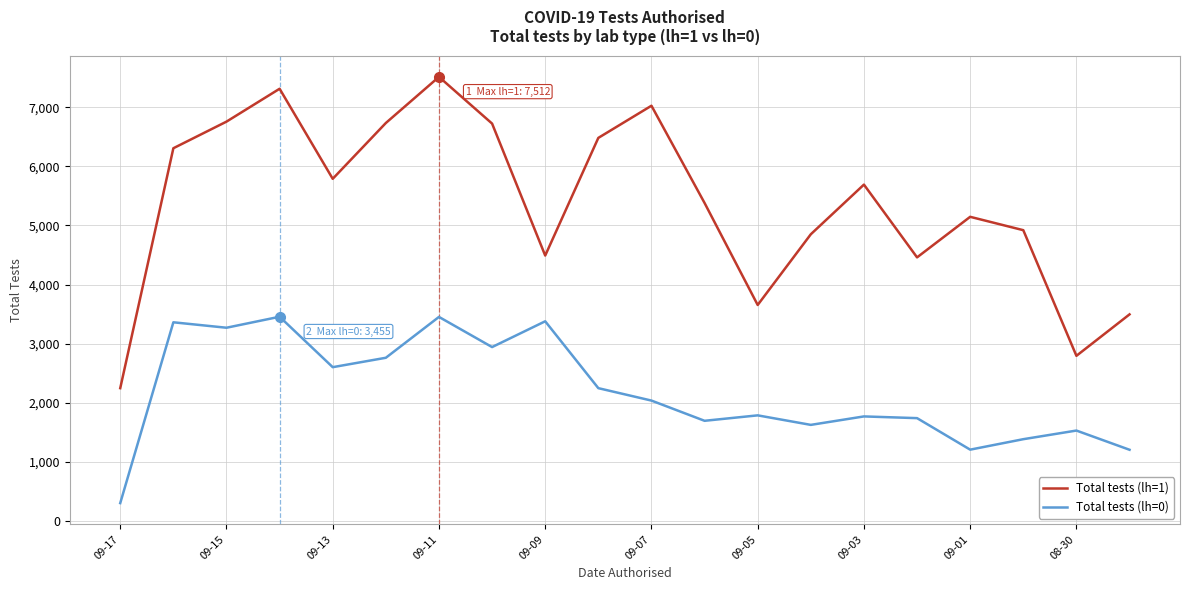

What is the lowest value of the Total tests (lh=1) series?

2247